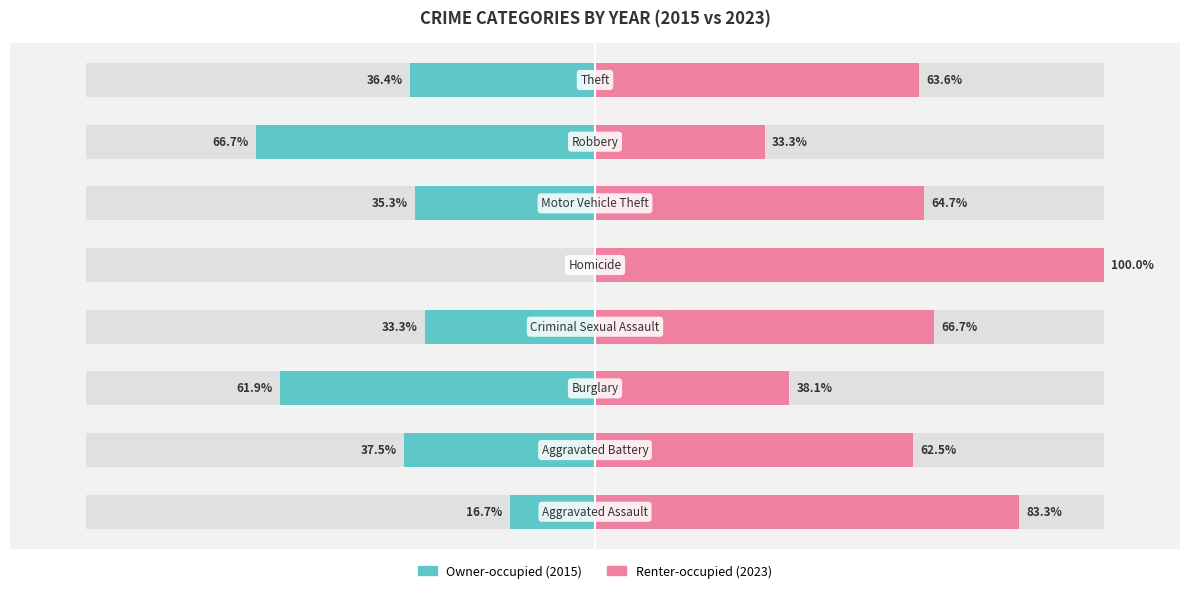

What are all the series names shown in the legend?

Owner-occupied (2015), Renter-occupied (2023)